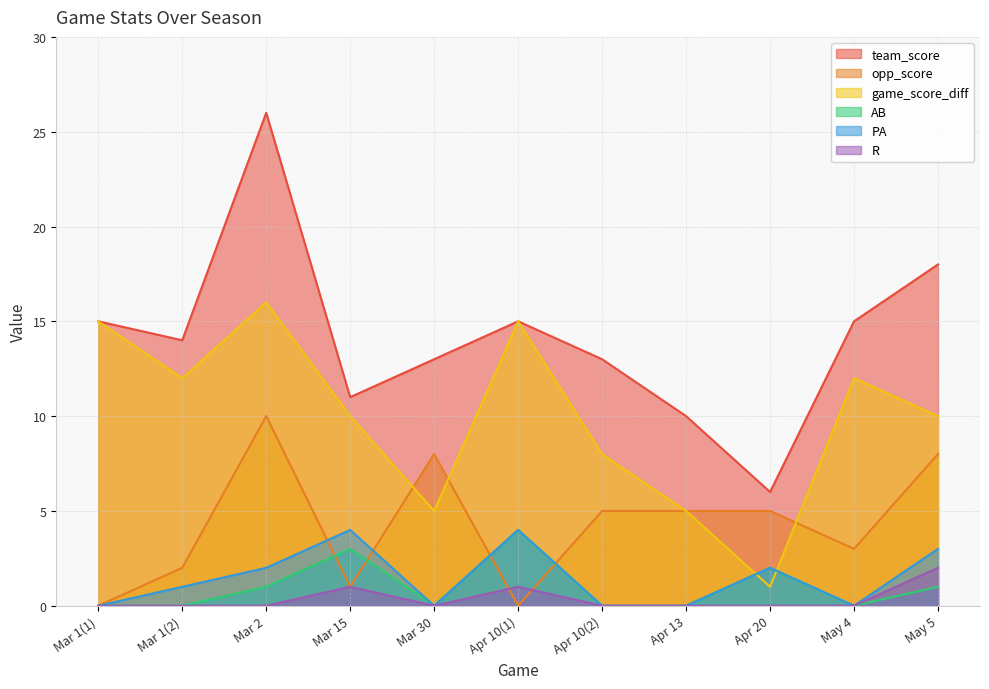

What is the sum of all R values?

4